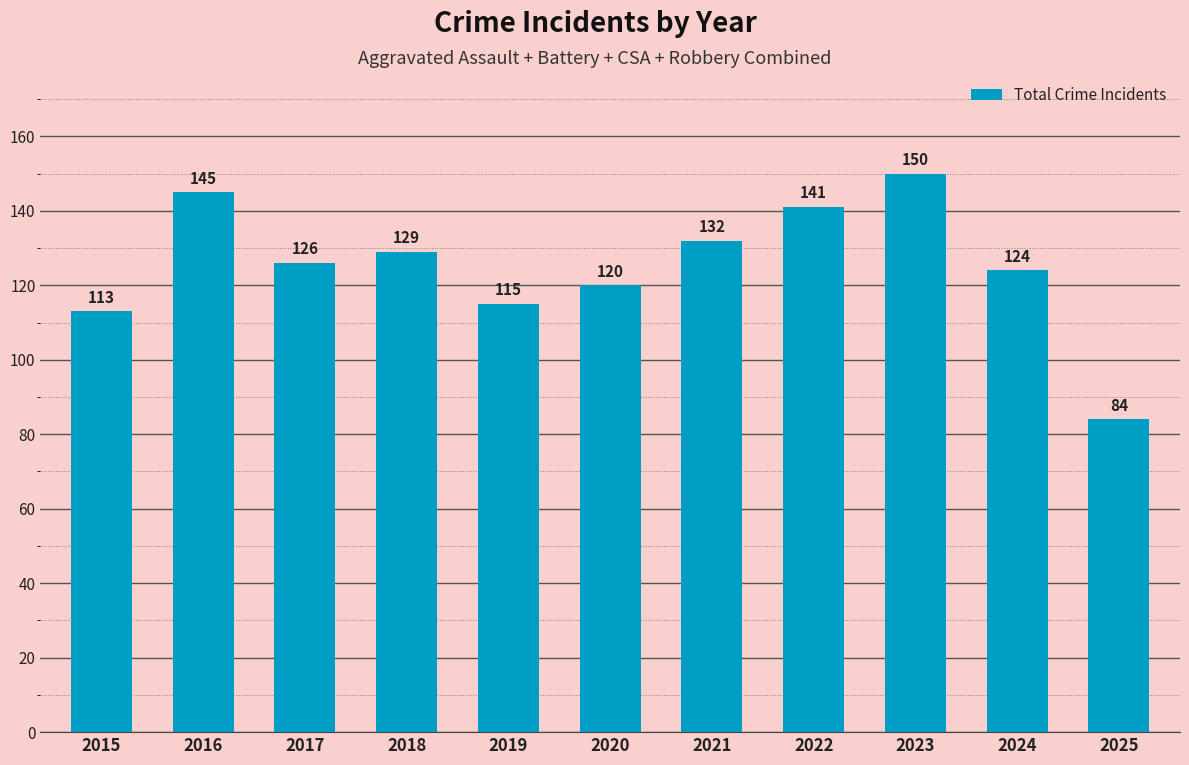

What is the average value?

125